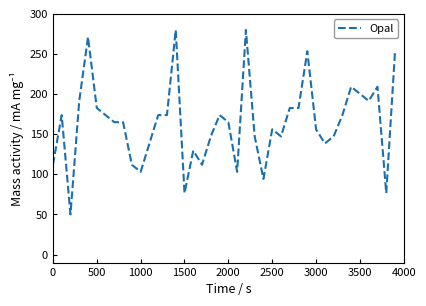

What is the difference between the maximum and minimum values?

230.0